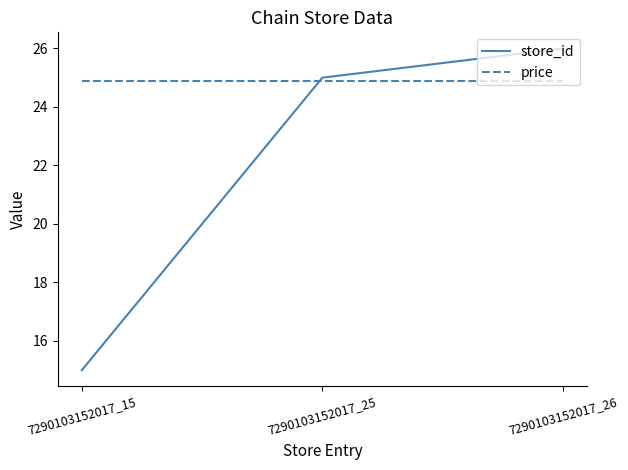

Reading left to right, what are all the values shown in this chart?

store_id: 7290103152017_15=15.0	7290103152017_25=25.0	7290103152017_26=26.0
price: 7290103152017_15=24.9	7290103152017_25=24.9	7290103152017_26=24.9